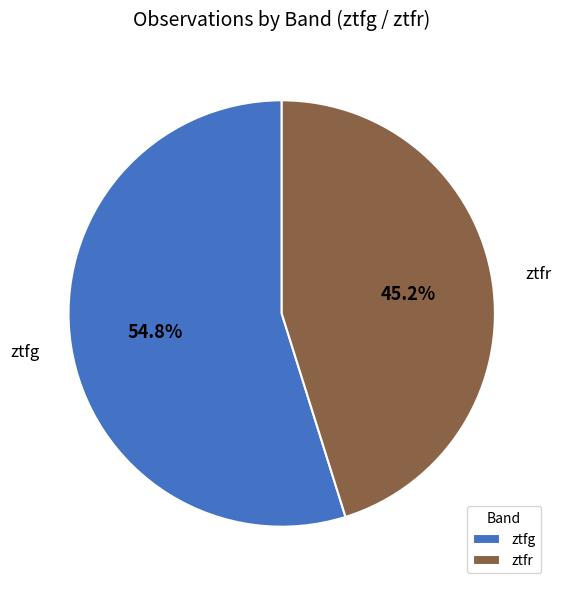

To the nearest percent, what portion does ztfr represent?

45%